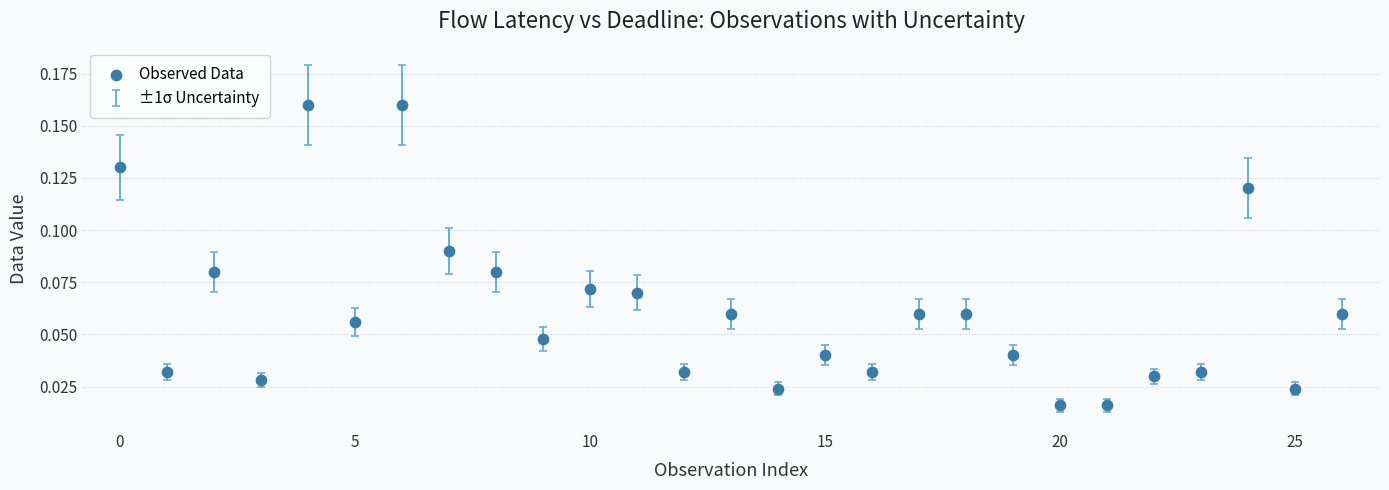

How many points are shown in the scatter plot?

27